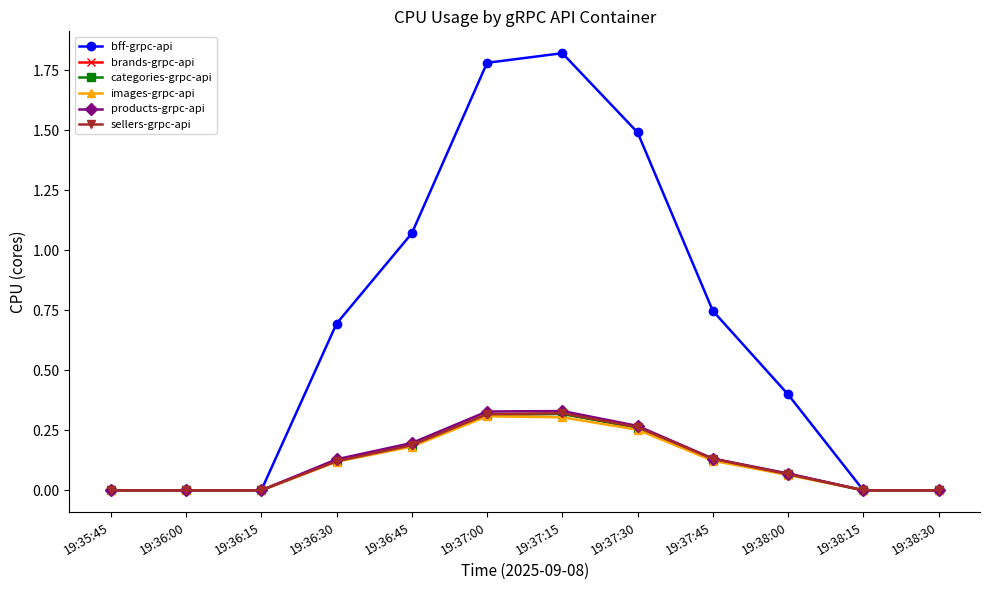

What position from the right is 19:38:00?

3